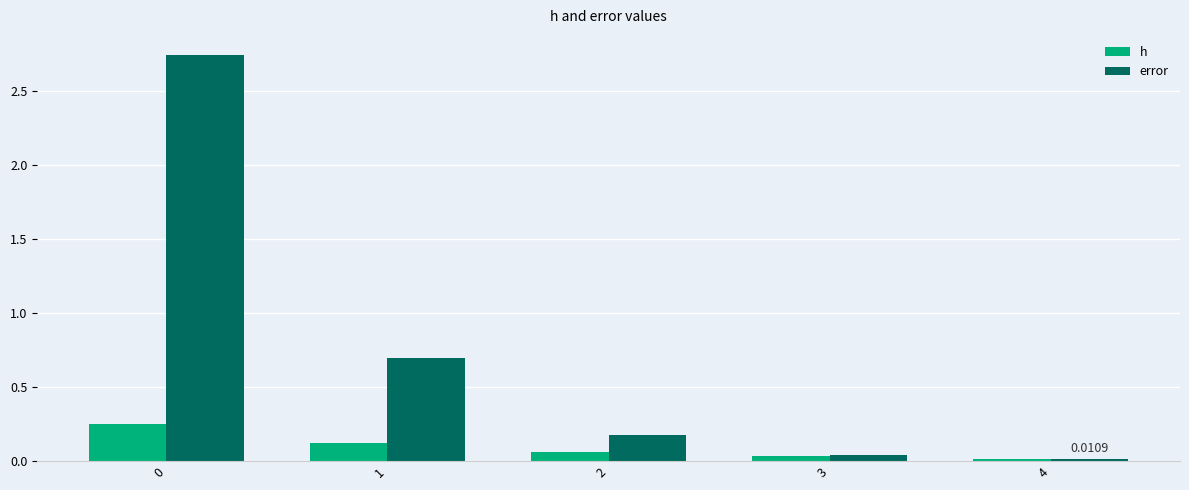

How many bars are there in each group?

2